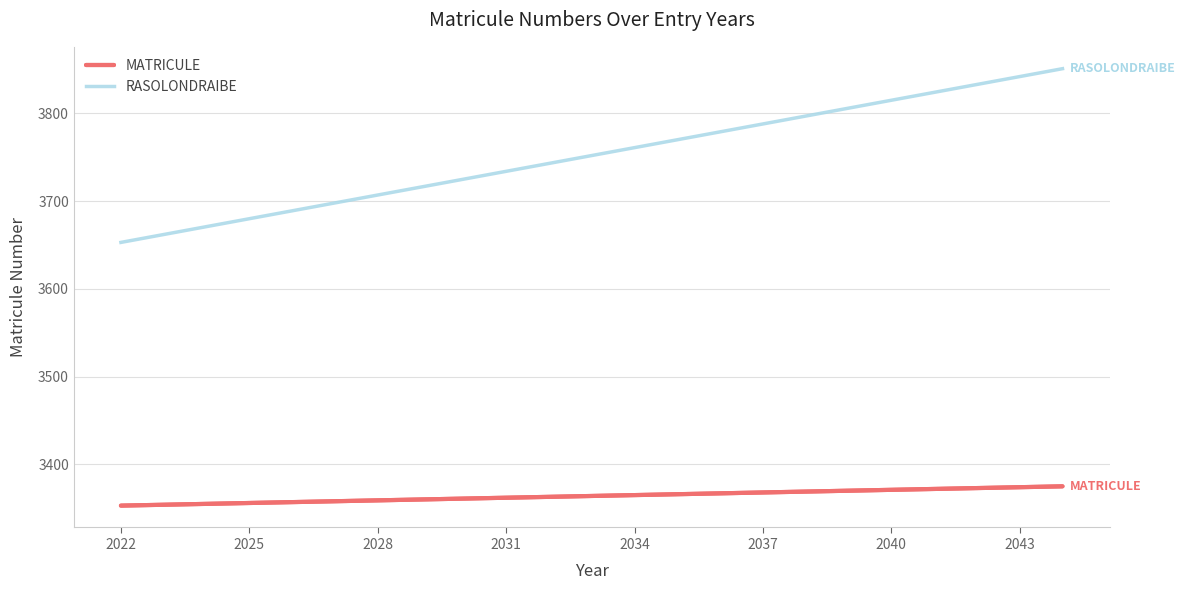

What is the difference between the maximum and second lowest values in the RASOLONDRAIBE series?

189